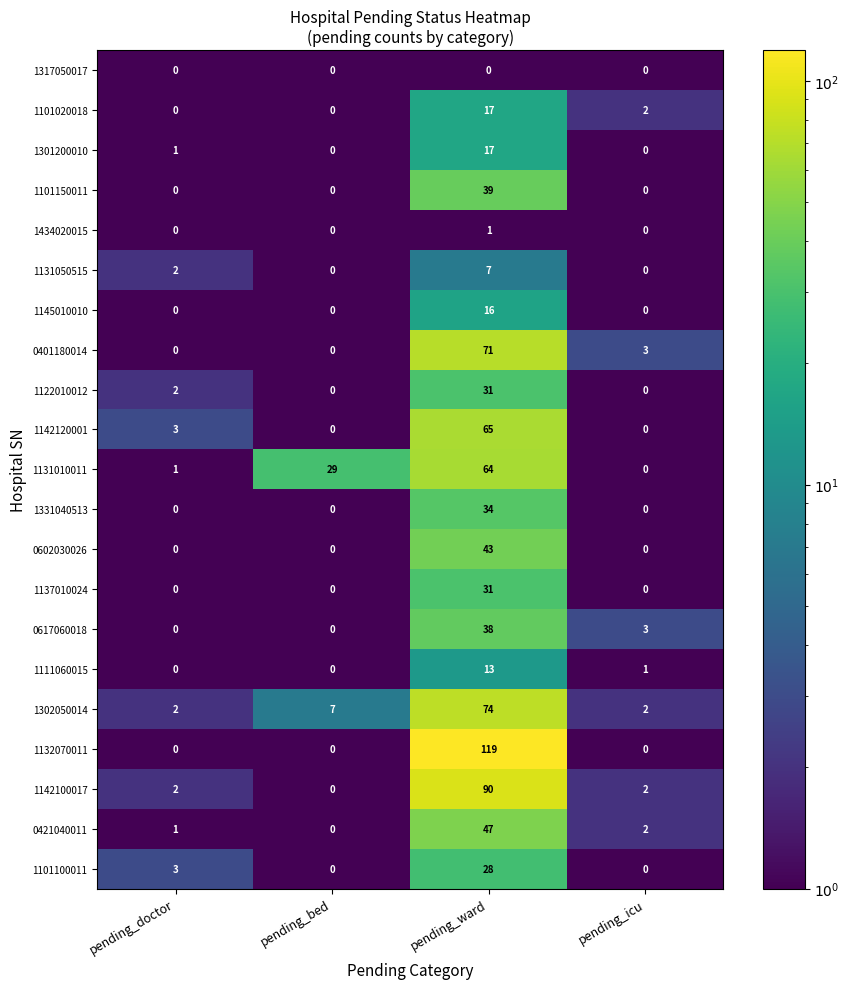

Count the 1101100011 values in the range 0 to 28.

4